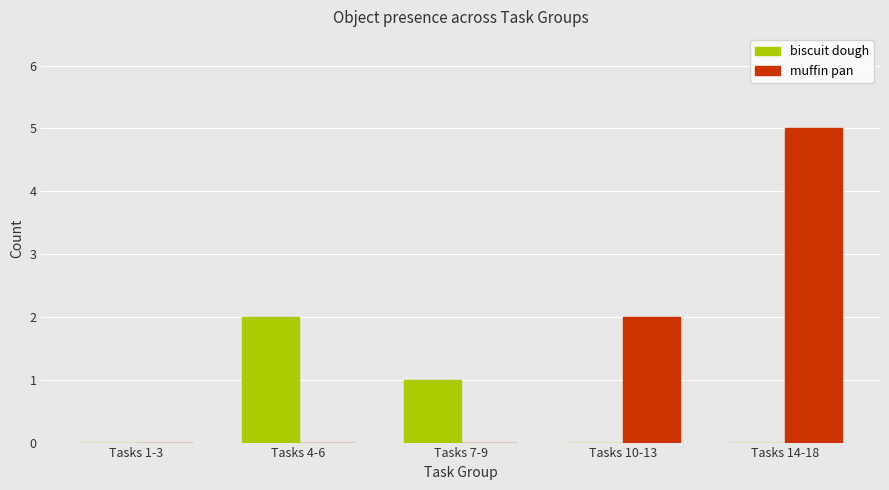

Reading left to right, transcribe all the data shown in this chart.

biscuit dough: 0	2	1	0	0
muffin pan: 0	0	0	2	5